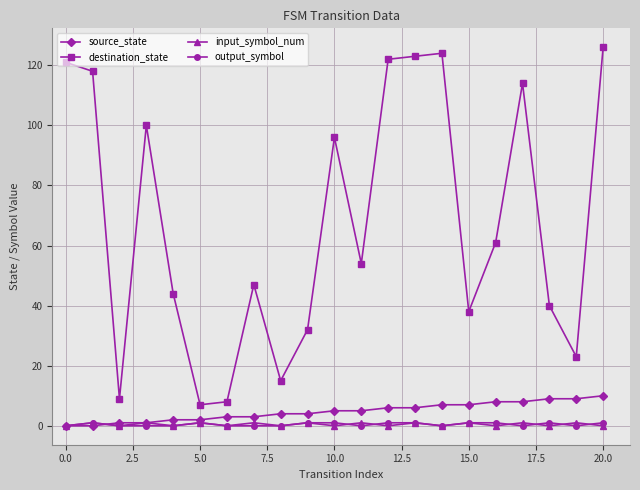

Which series has the widest spread of values?

destination_state